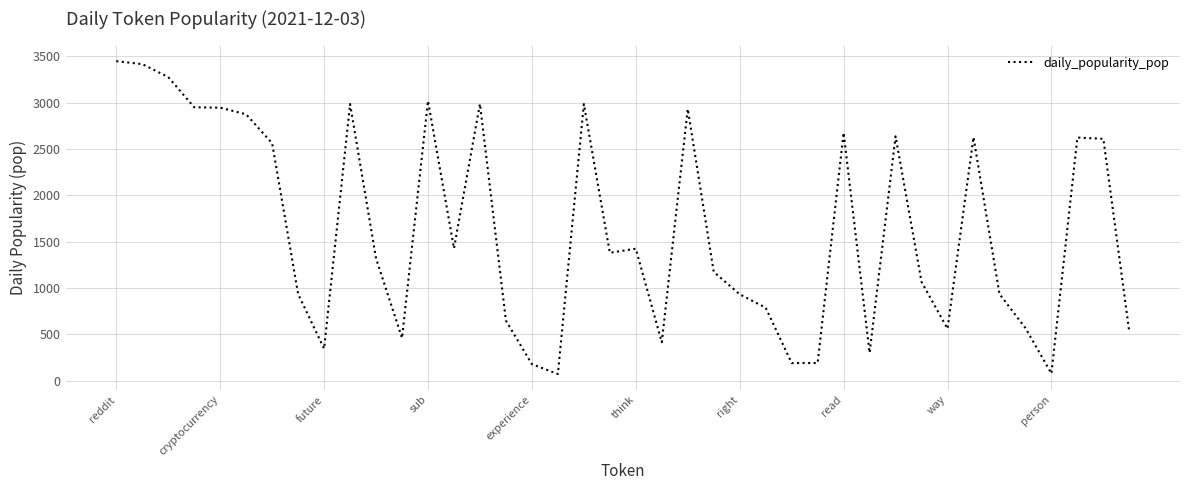

What is the average value?

1637.3